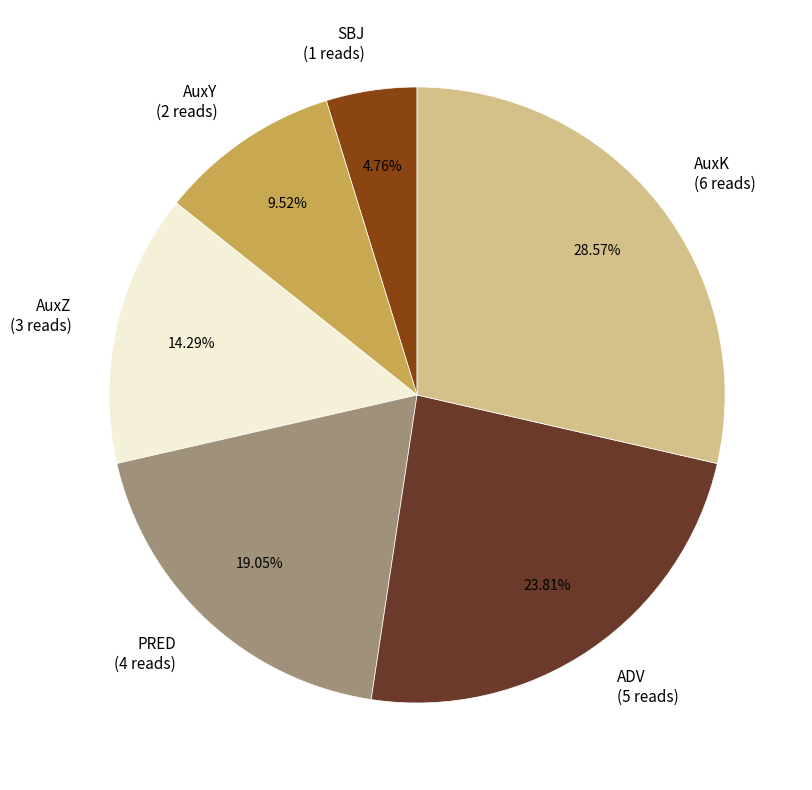

To the nearest percent, what is the difference between the AuxK and AuxY slice percentages?

19%